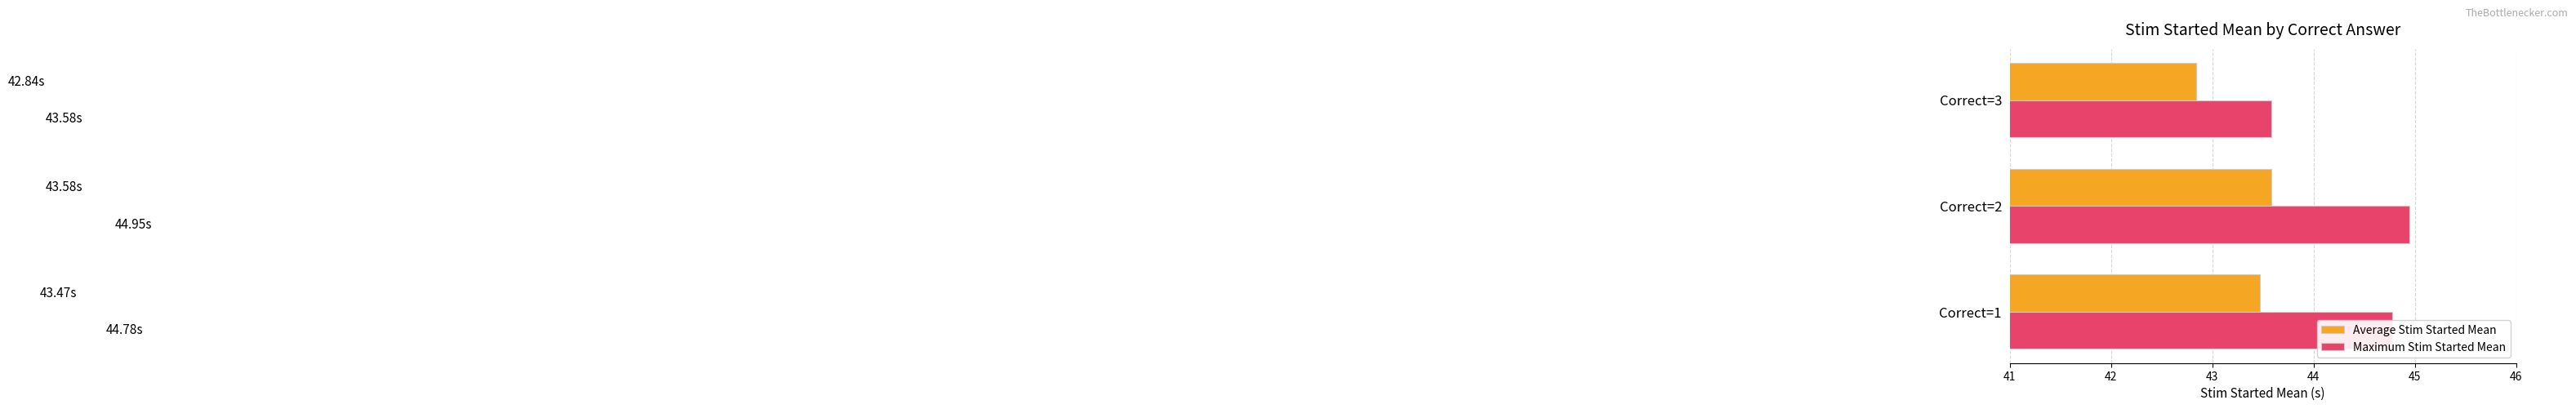

At which category is the sum across all series the highest?

Correct=2